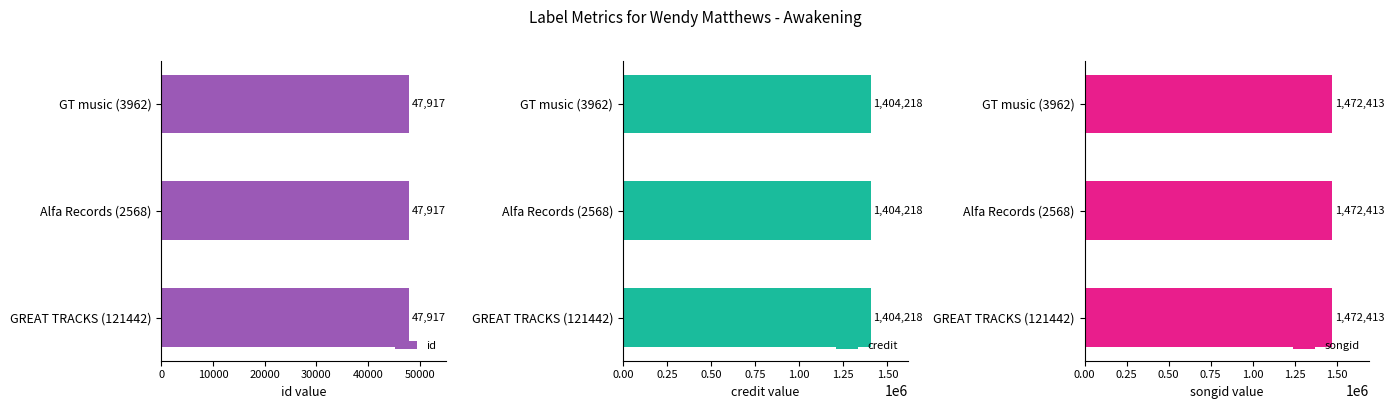

How many data points does each series have?

3